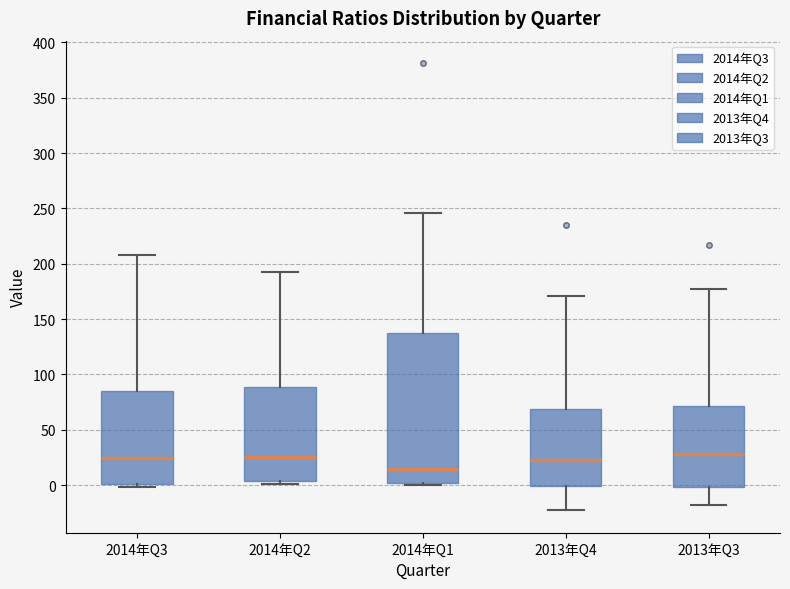

Where is the lower edge of the box for 2013年Q3 on the y-axis? The values are not printed on the chart, so give them approximately, as read against the axis.

0